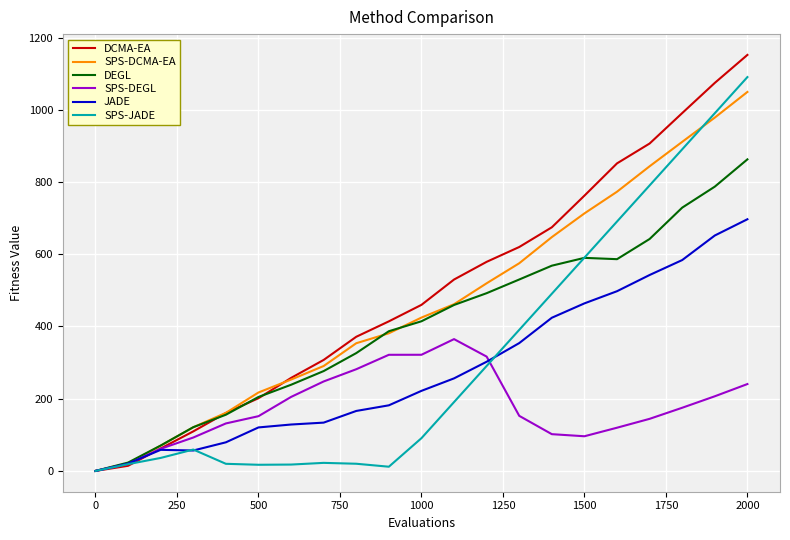

Does the chart display data point markers on the line(s)?

No